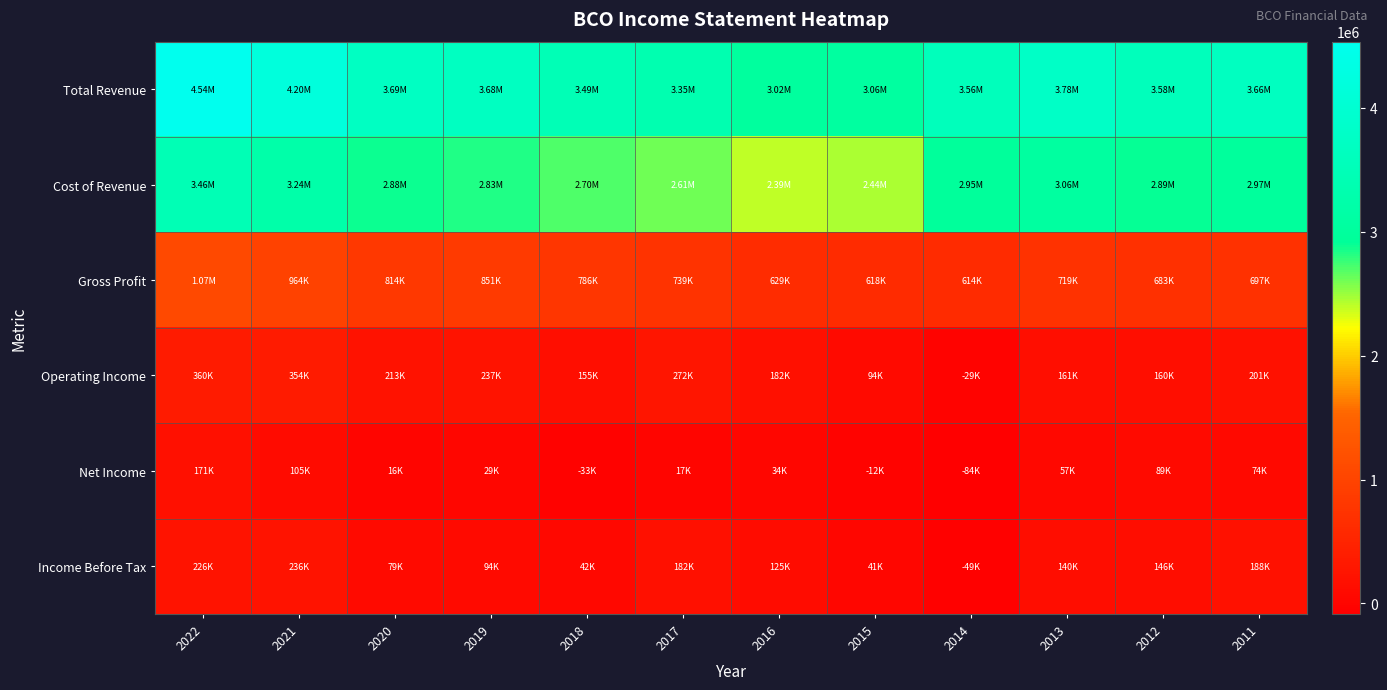

Which series has the widest spread of values?

Total Revenue